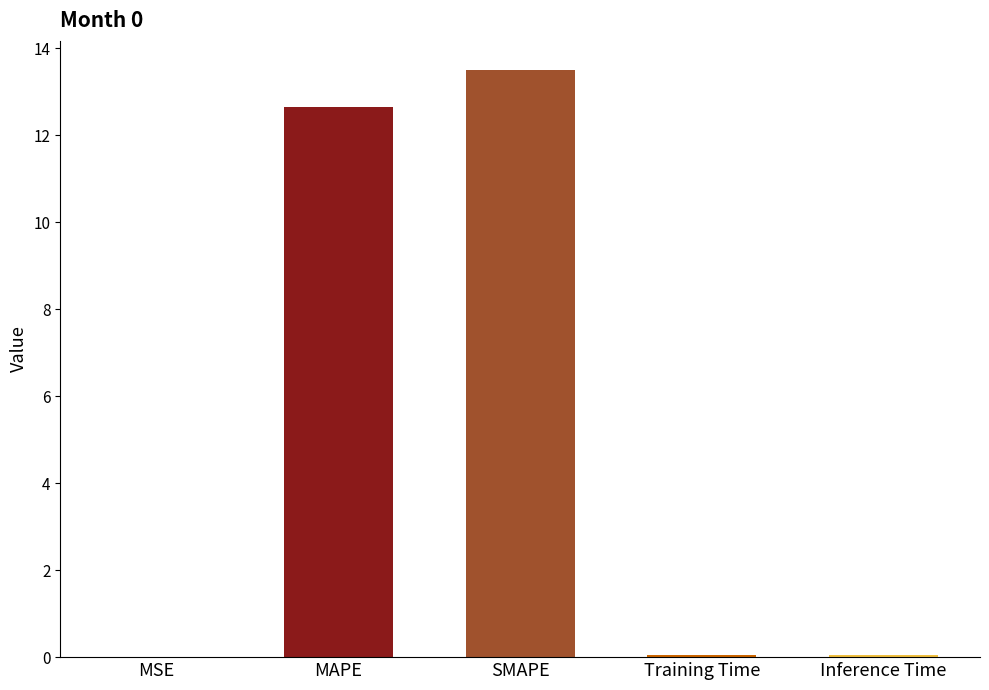

Between Training Time and SMAPE, which is larger?

SMAPE